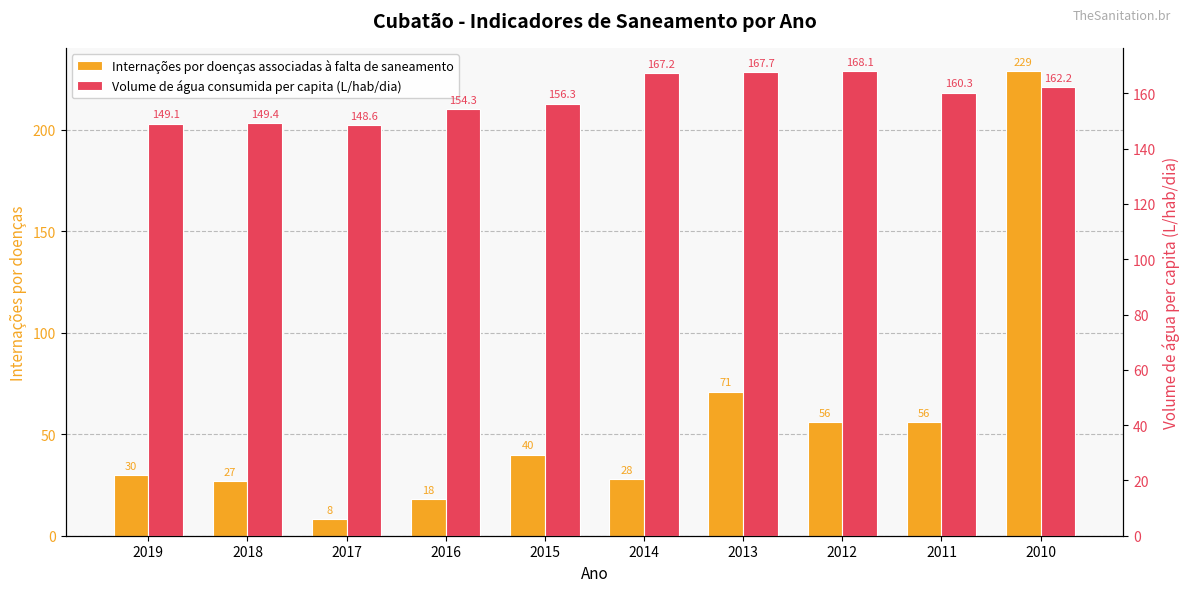

What is the total value across all series at 2012?

224.1